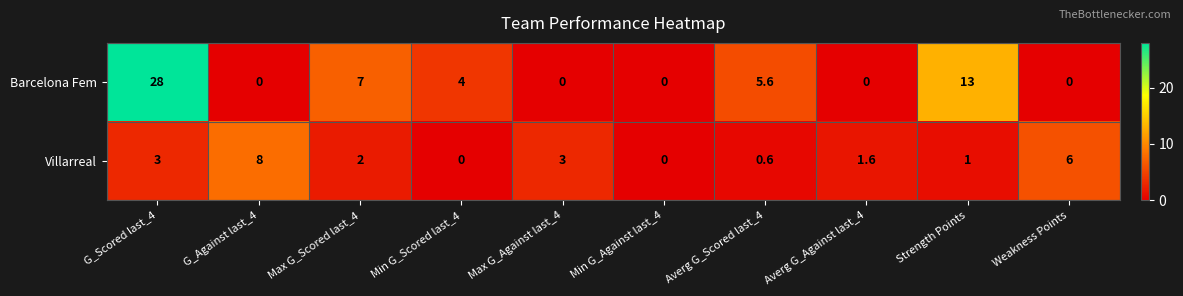

What is the difference between the maximum and second lowest values in the Barcelona Fem series?

28.0